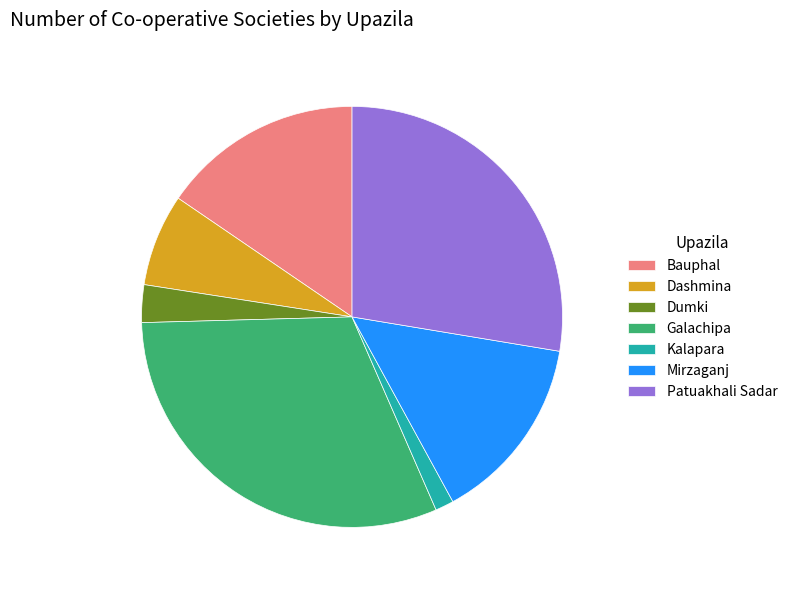

What is the largest slice in the pie chart?

Galachipa